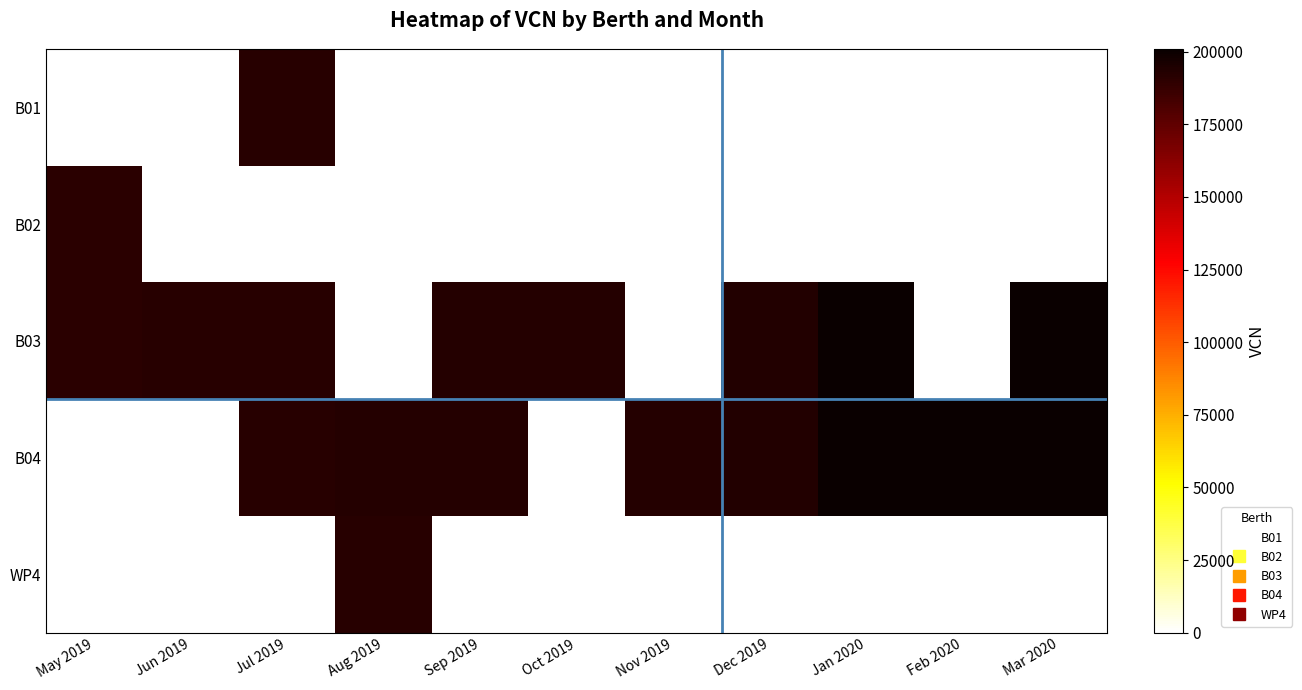

Rank the series by their maximum value, from highest to lowest.

B04, B03, WP4, B01, B02